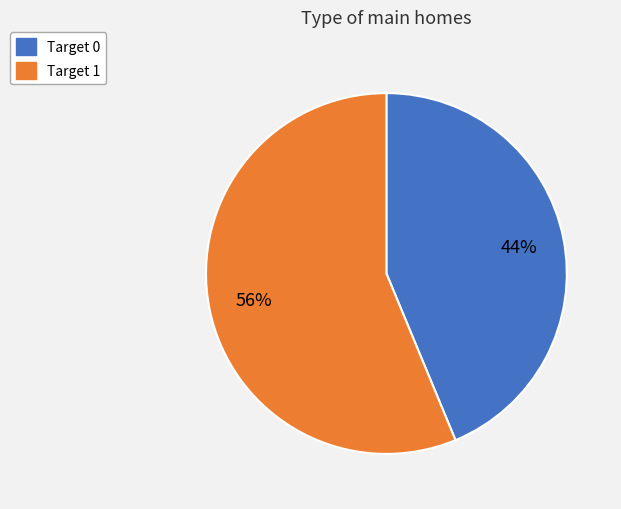

Is there a majority slice in this chart?

Yes